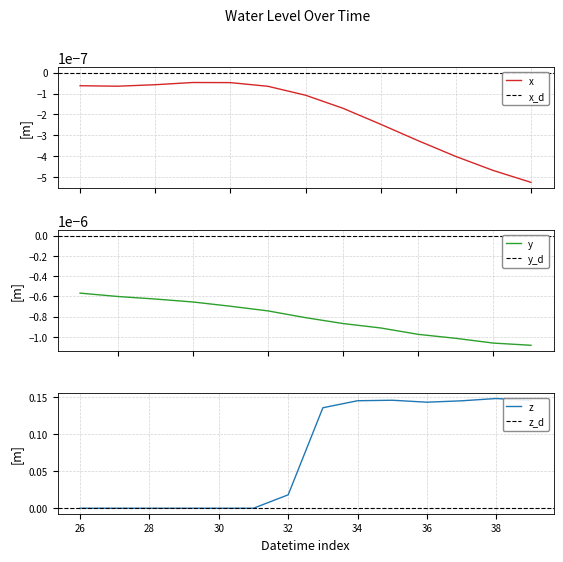

The chart shows a value of -0.0 at 2024-11-03 19:00. True or false?

True